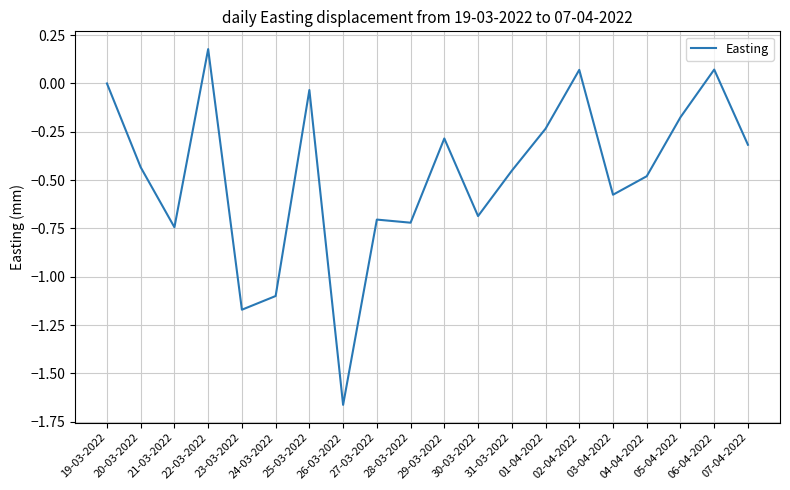

The value at 04-04-2022 is -0.5. True or false?

True